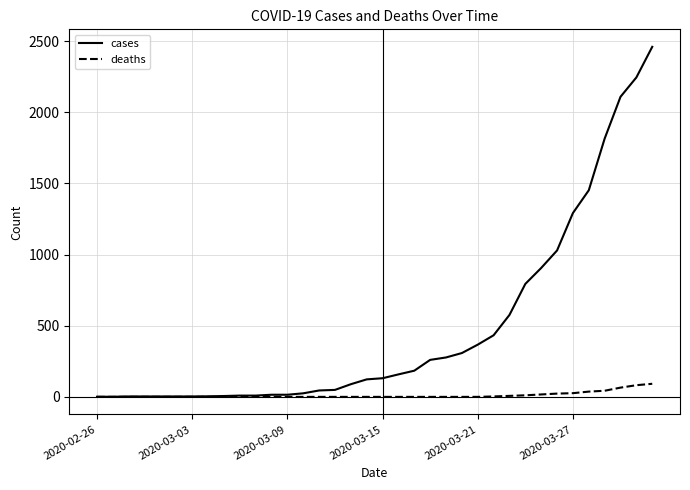

List the series in order of their peak value, lowest first.

deaths, cases